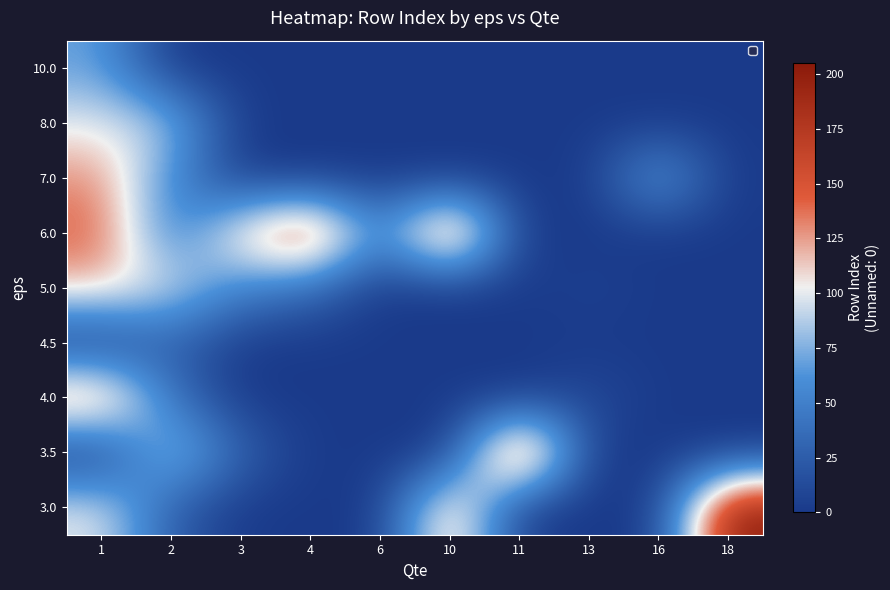

At which category is the sum across all series the highest?

1